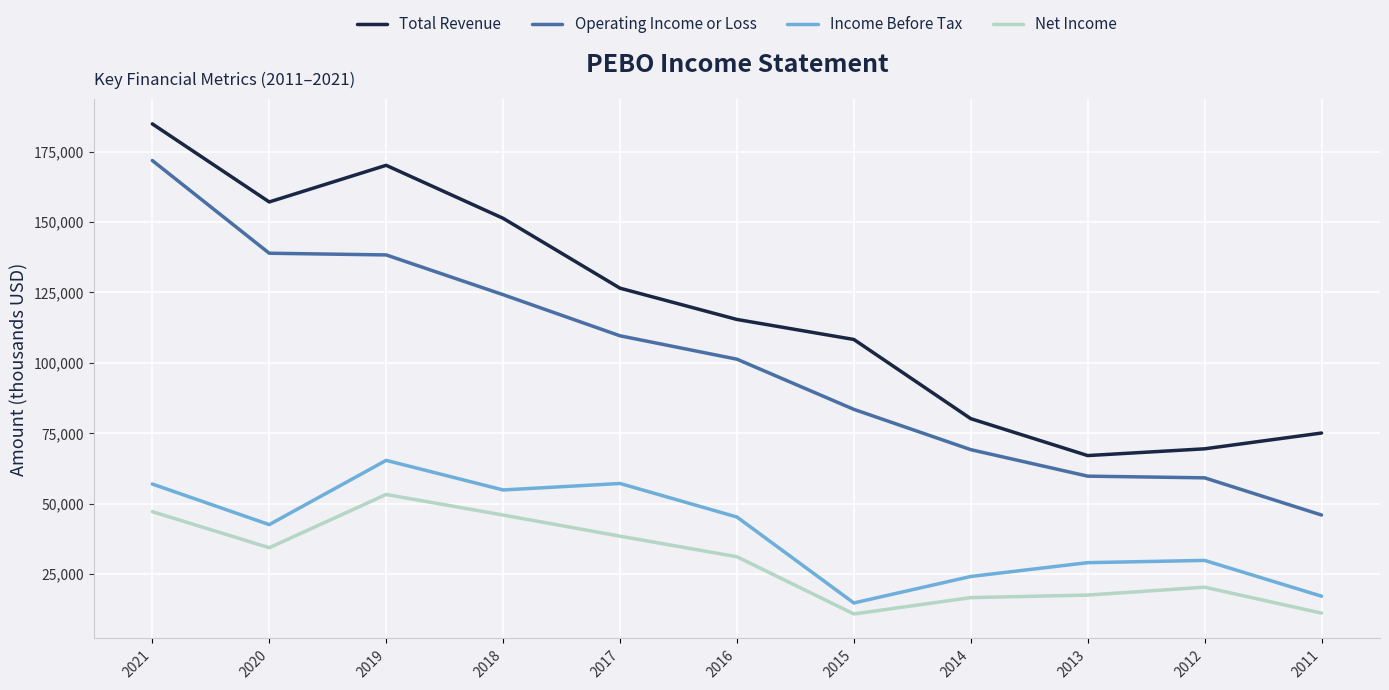

How many lines are shown in the chart?

4